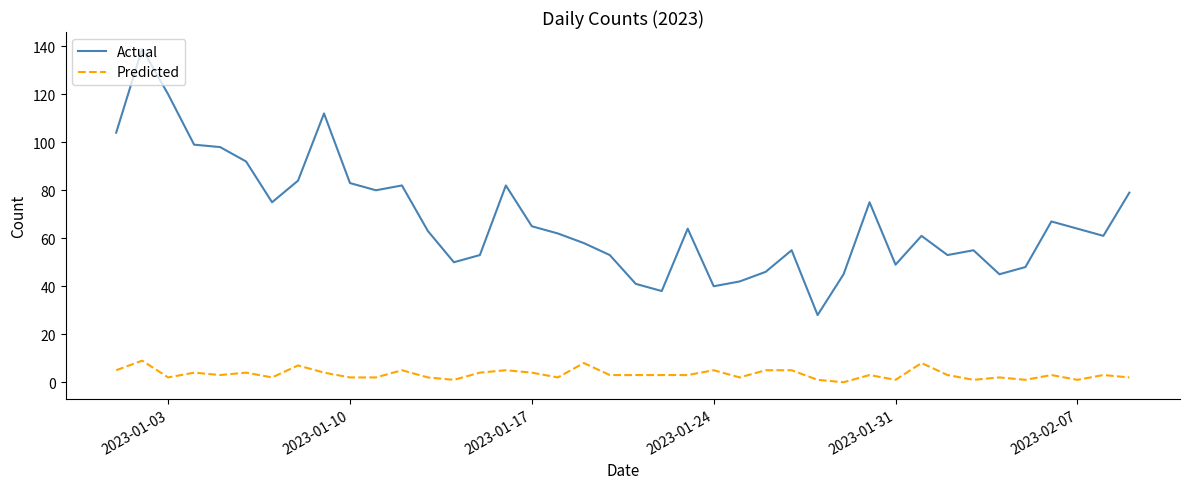

Reading right to left, transcribe all the data shown in this chart.

Actual: 79	61	64	67	48	45	55	53	61	49	75	45	28	55	46	42	40	64	38	41	53	58	62	65	82	53	50	63	82	80	83	112	84	75	92	98	99	120	139	104
Predicted: 2	3	1	3	1	2	1	3	8	1	3	0	1	5	5	2	5	3	3	3	3	8	2	4	5	4	1	2	5	2	2	4	7	2	4	3	4	2	9	5